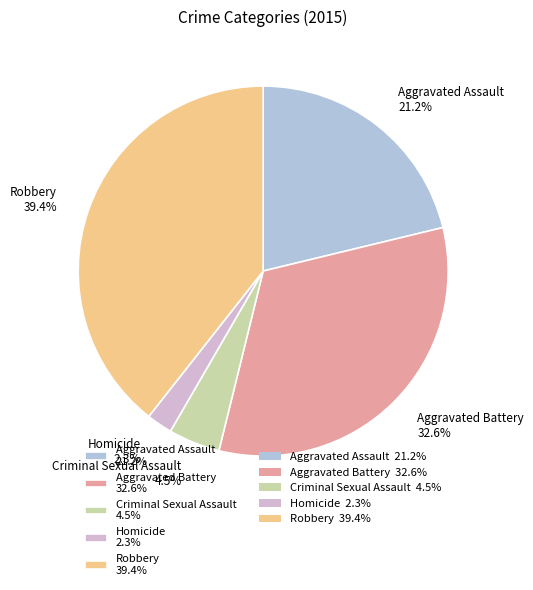

Is it true that Aggravated Assault is 34% of the pie?

False